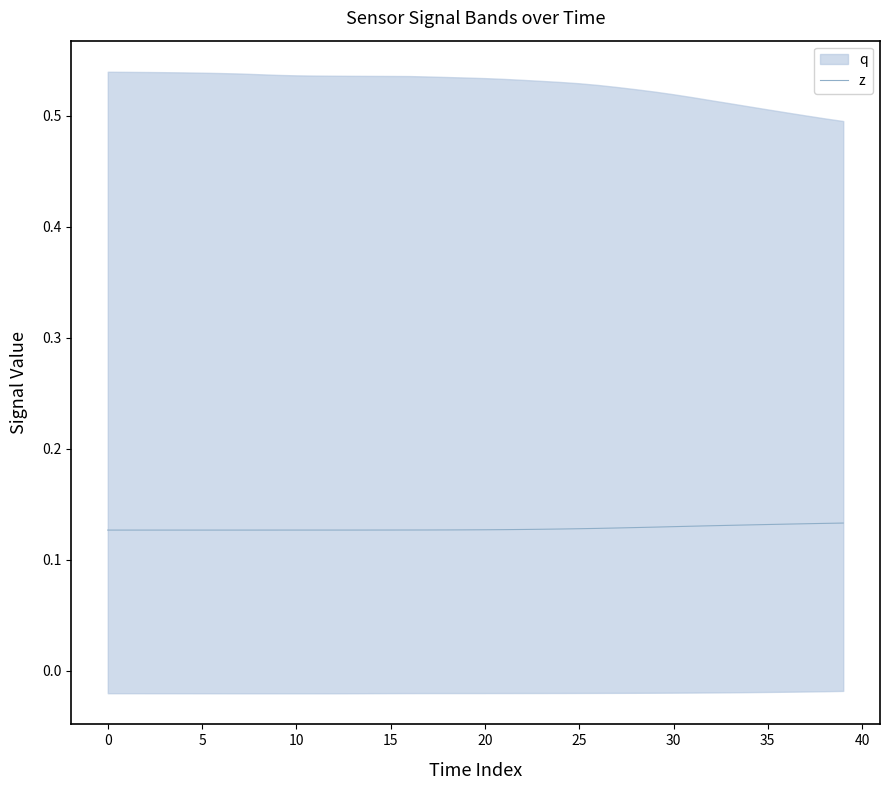

Reading left to right, list all the values displayed in this chart.

0.1	0.1	0.1	0.1	0.1	0.1	0.1	0.1	0.1	0.1	0.1	0.1	0.1	0.1	0.1	0.1	0.1	0.1	0.1	0.1	0.1	0.1	0.1	0.1	0.1	0.1	0.1	0.1	0.1	0.1	0.1	0.1	0.1	0.1	0.1	0.1	0.1	0.1	0.1	0.1